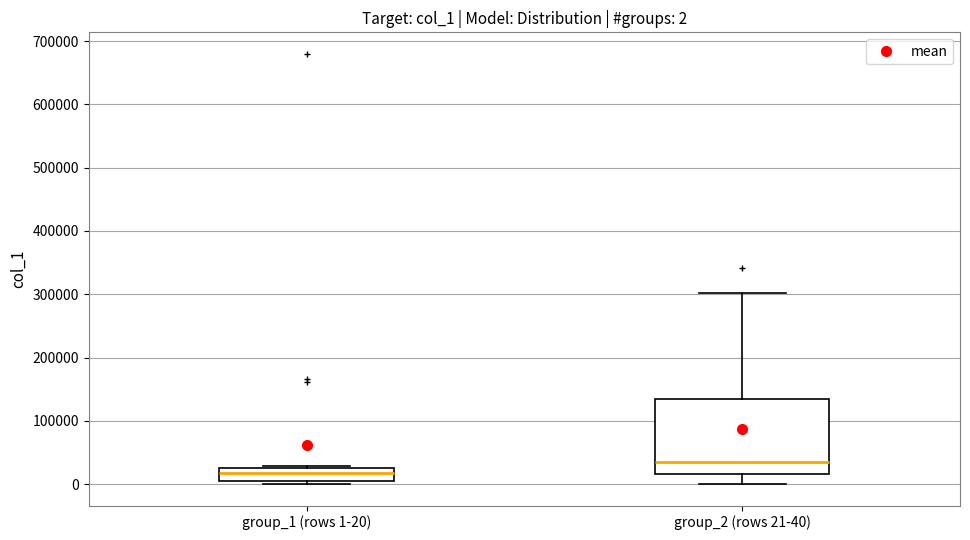

Comparing the boxes themselves (not the whiskers), which one is the tallest?

group_2 (rows 21-40)